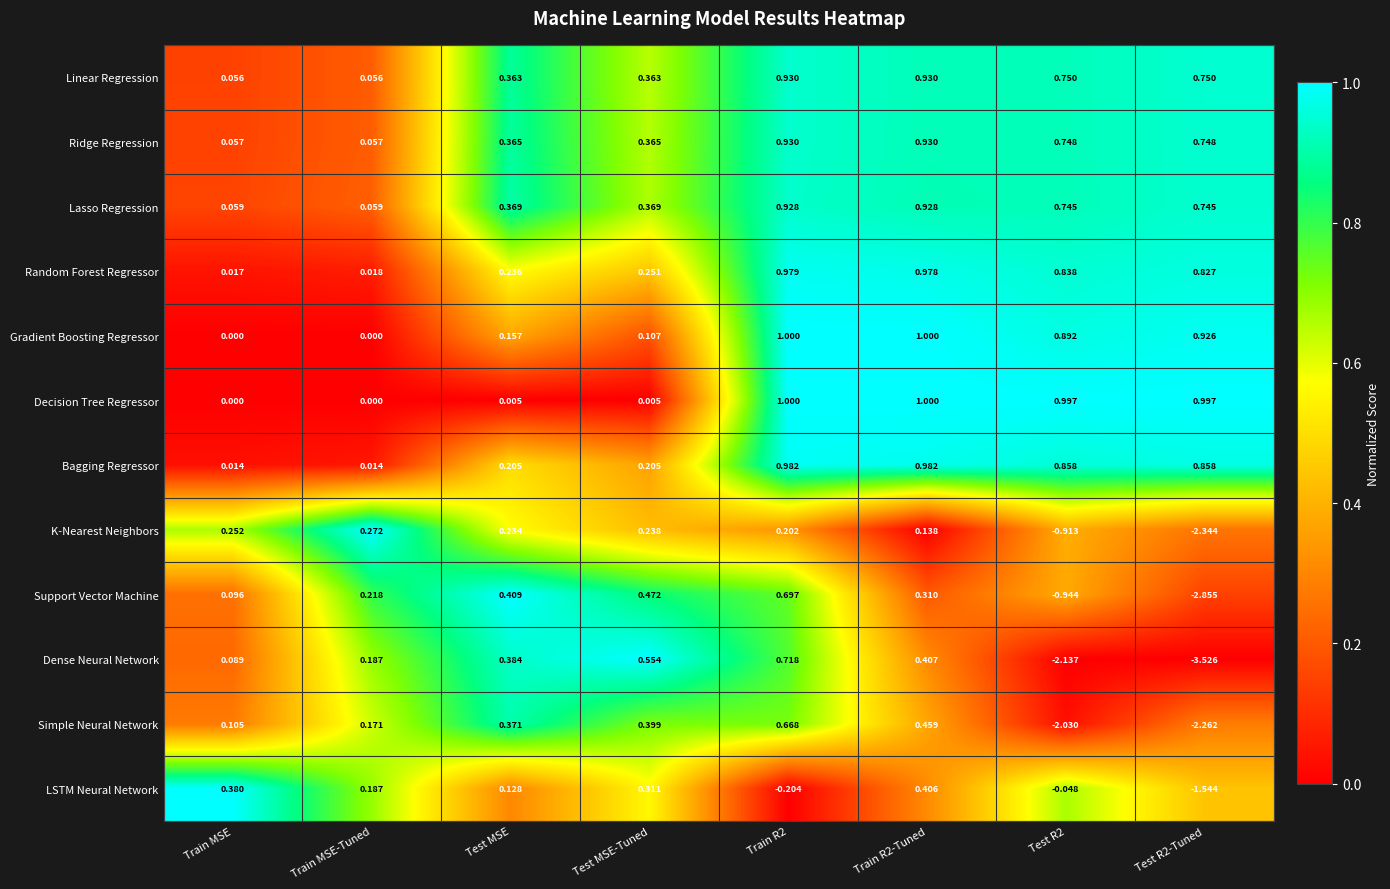

At which label is Simple Neural Network closest to 0?

Train MSE